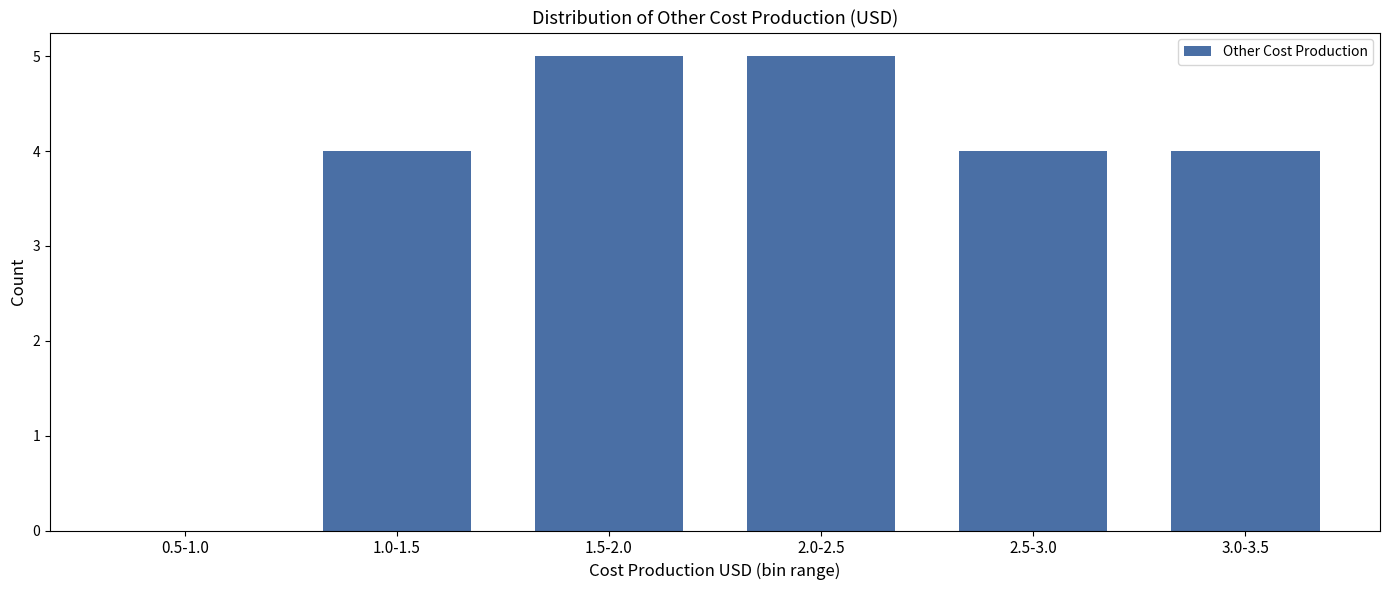

Reading left to right, extract all data points from this chart.

0.5-1.0=0	1.0-1.5=4	1.5-2.0=5	2.0-2.5=5	2.5-3.0=4	3.0-3.5=4